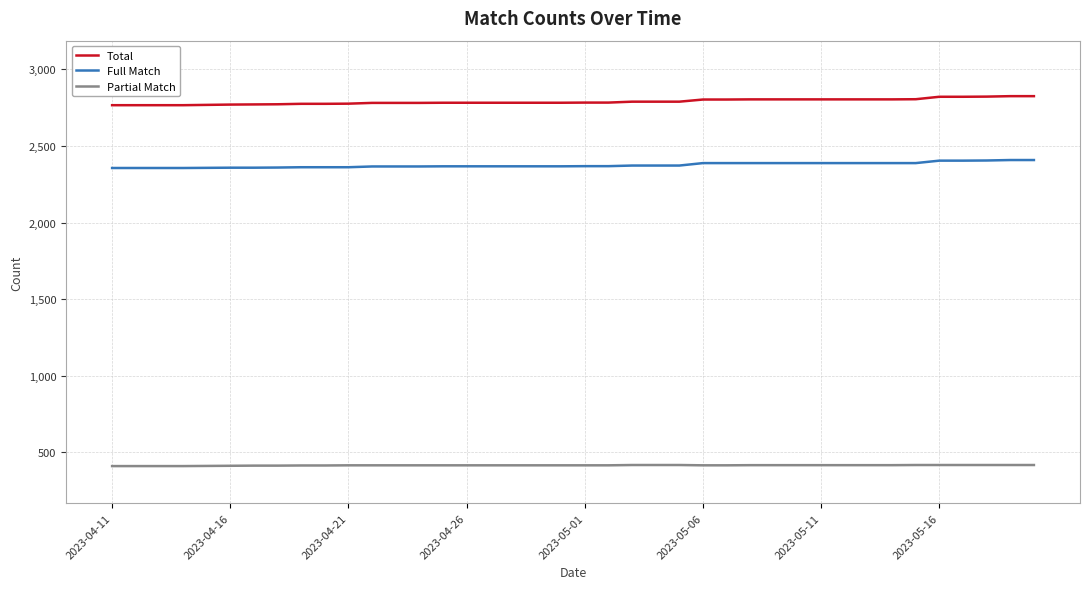

What is the minimum value shown in the chart?

410